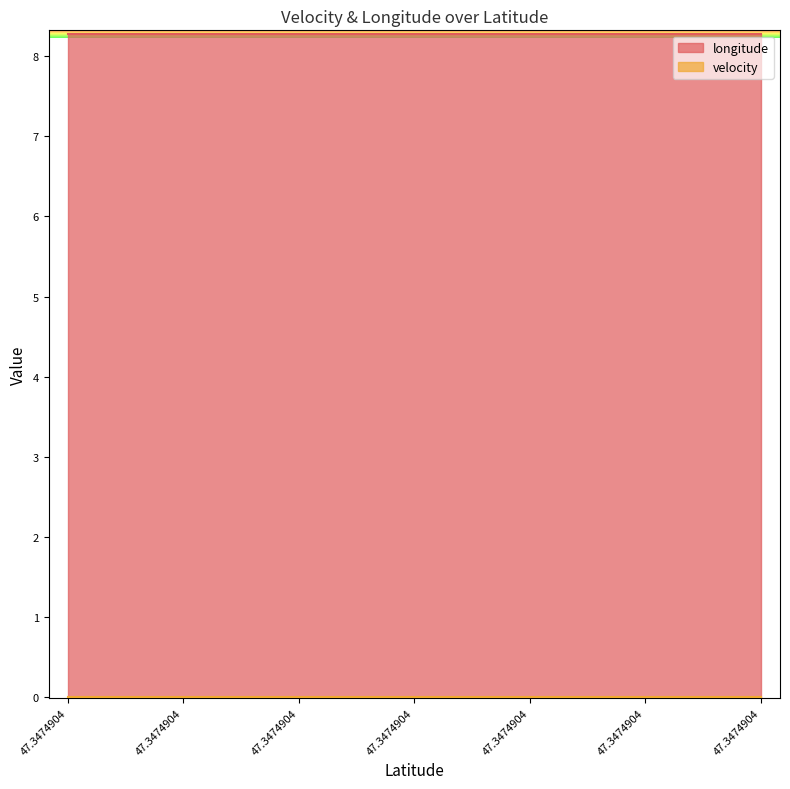

Does the chart display data point markers on the line(s)?

No